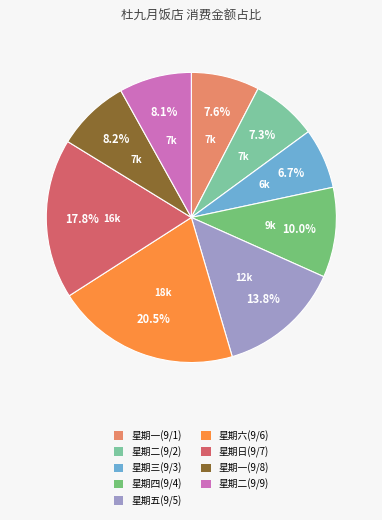

Combined, what portion of the pie is 星期一(9/8) and 星期二(9/2)?

15.5%